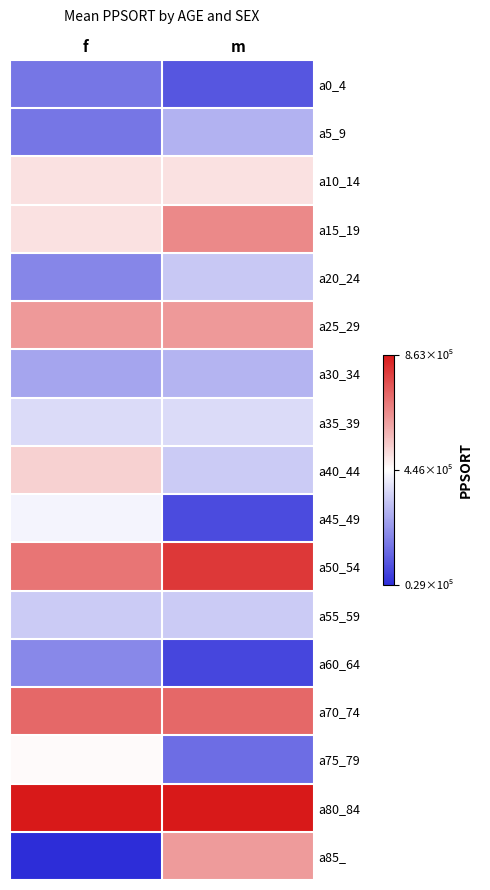

At how many categories does at least one series exceed 273861?

2